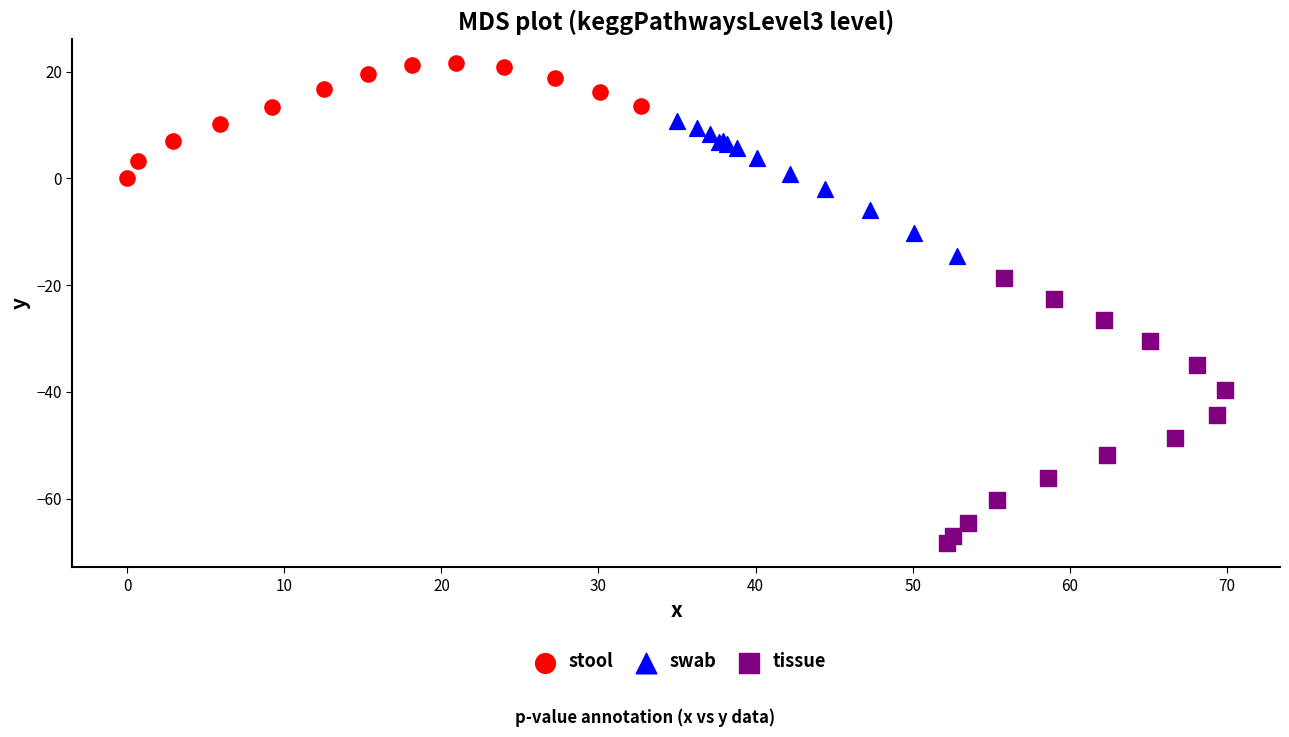

Which series has the widest spread of Y values?

tissue